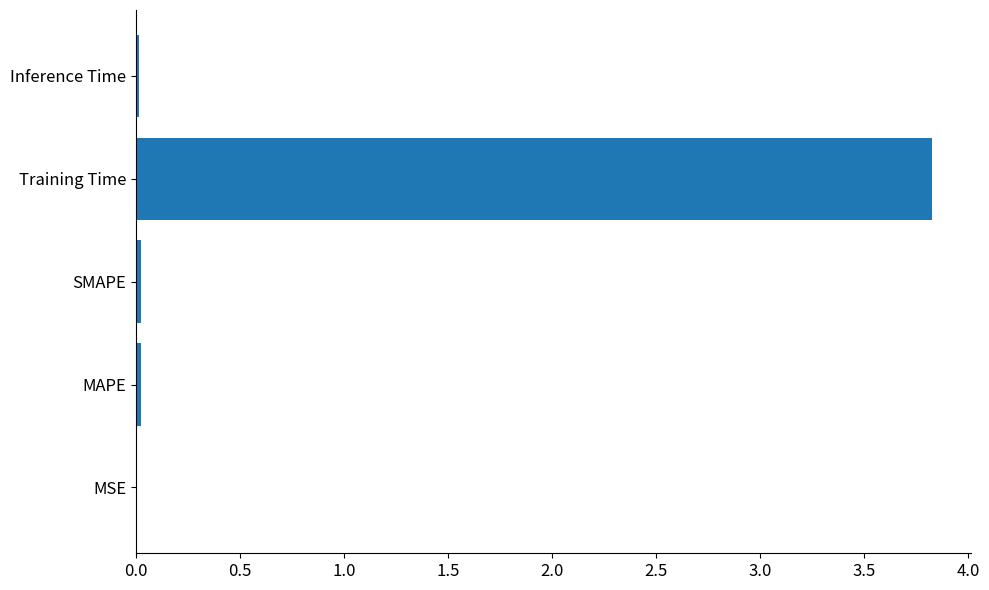

What is the sum of all values?

3.9